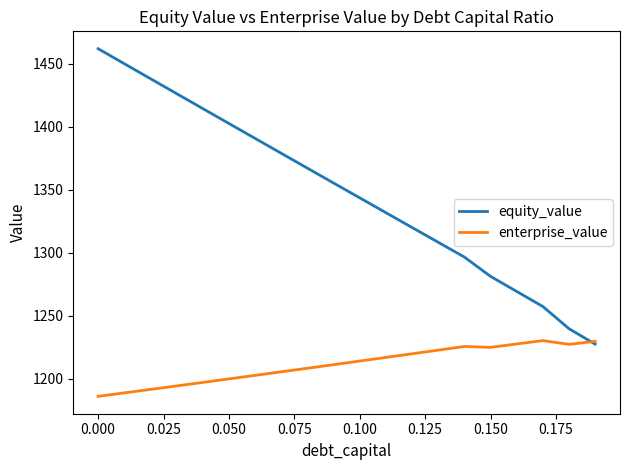

What is the minimum value for equity_value?

1227.6